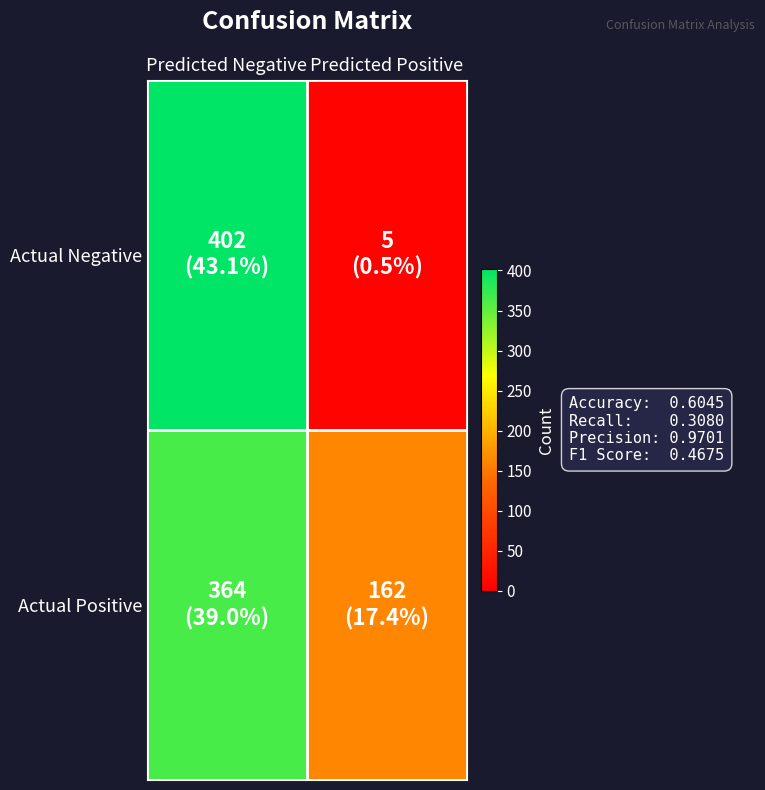

Which label corresponds to the largest value in the chart?

Predicted Negative